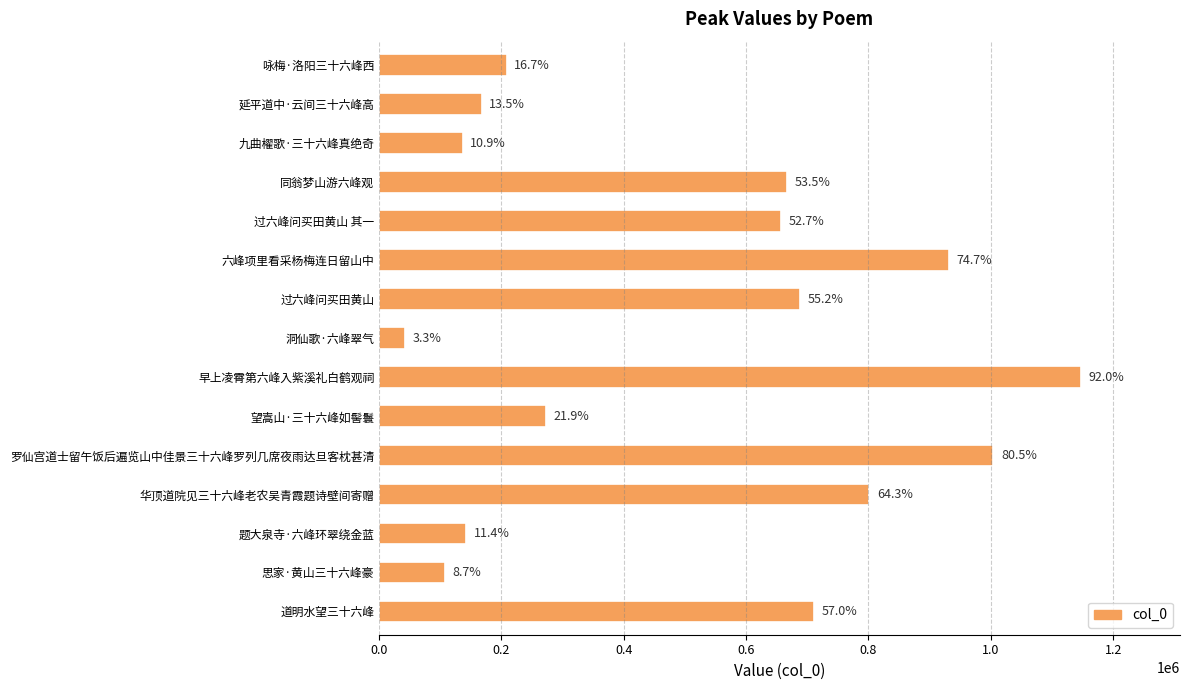

How many bars are there in total?

15